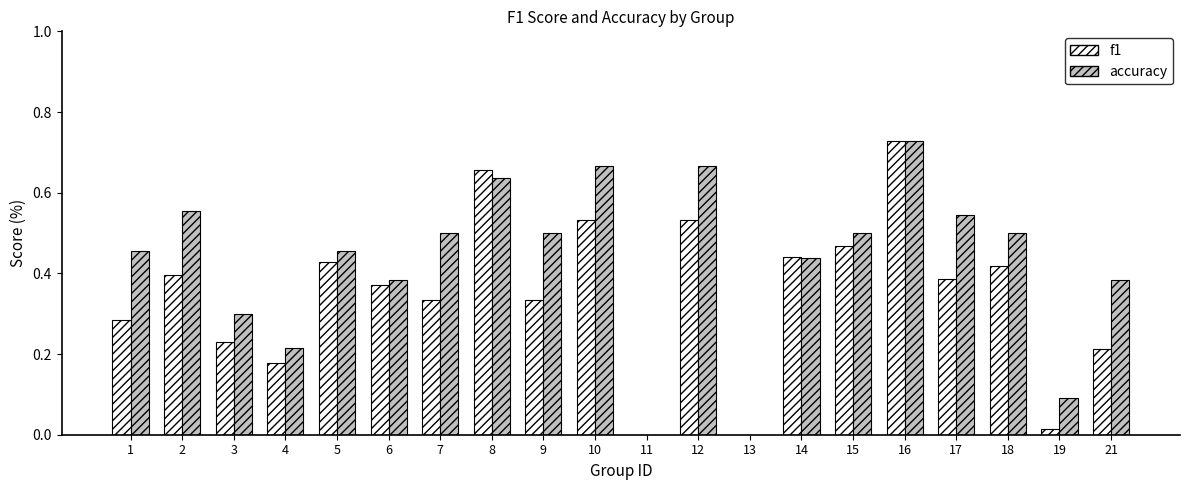

The value of accuracy at 6 is 0.2. True or false?

False